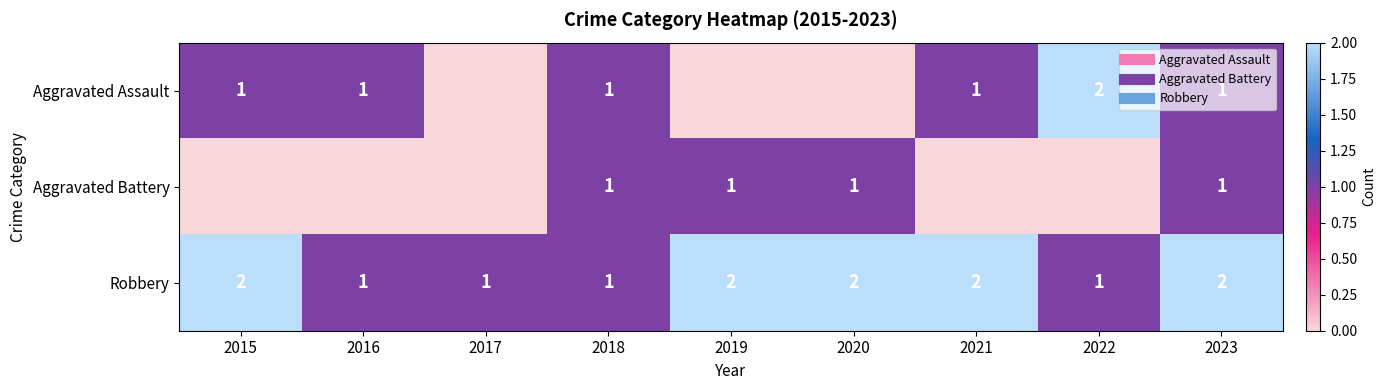

How many data points does each series have?

9